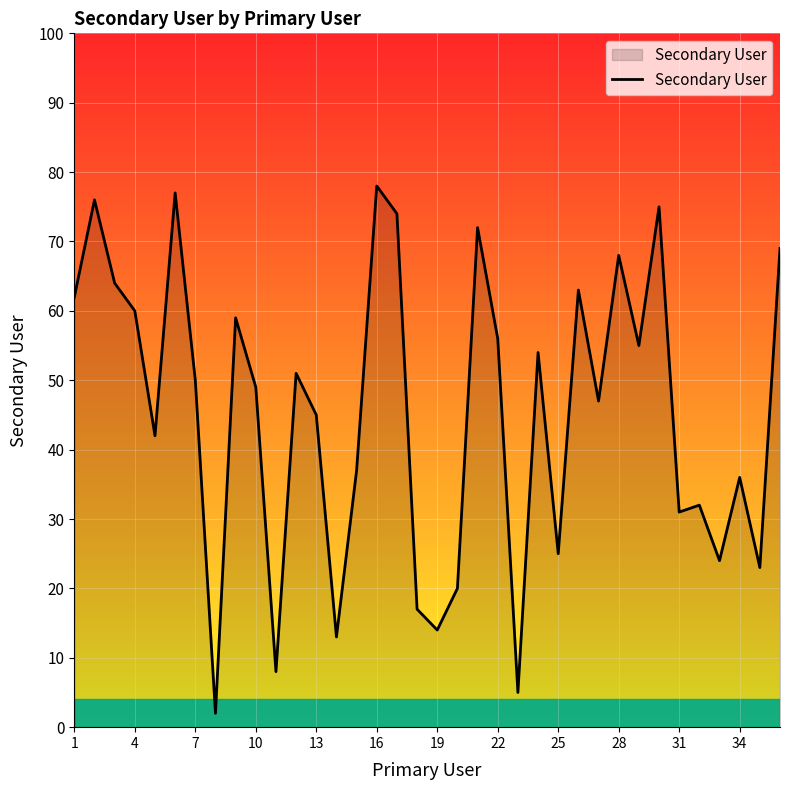

What is the difference between the maximum and minimum values?

76